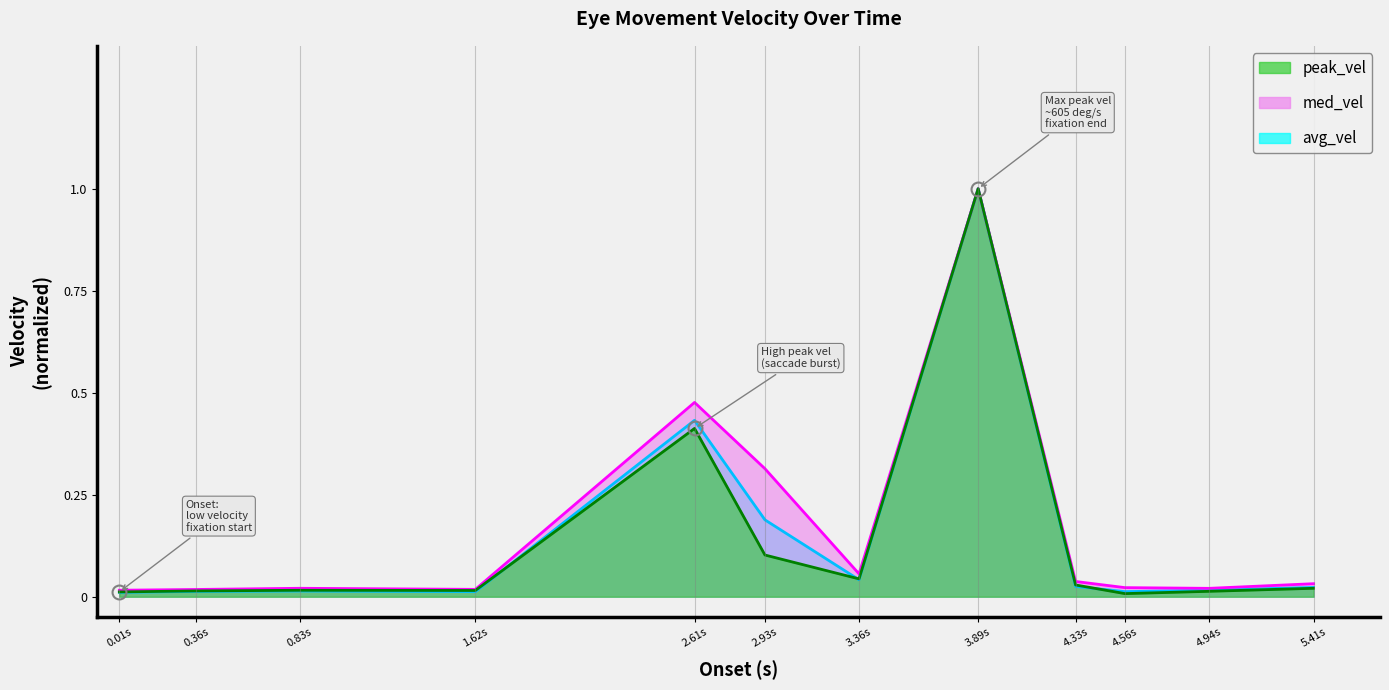

At which category is the sum across all series the highest?

3.89s